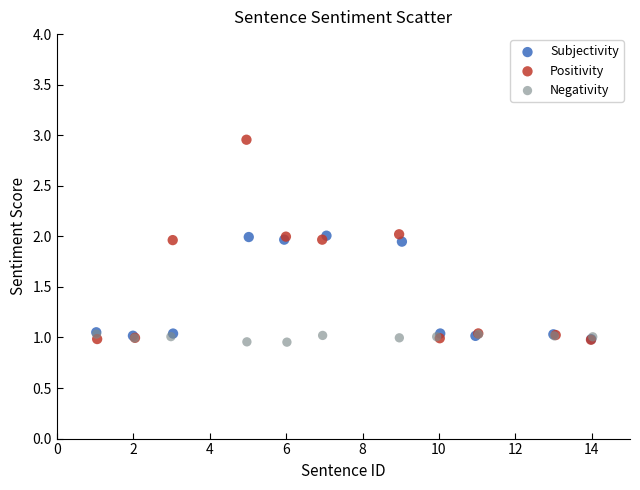

Which series contains the highest Y value?

Positivity